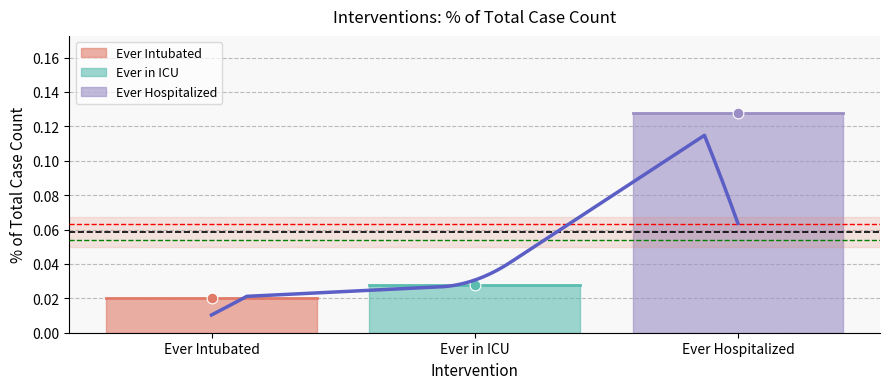

Between Ever Intubated and Ever Hospitalized, which is larger?

Ever Hospitalized